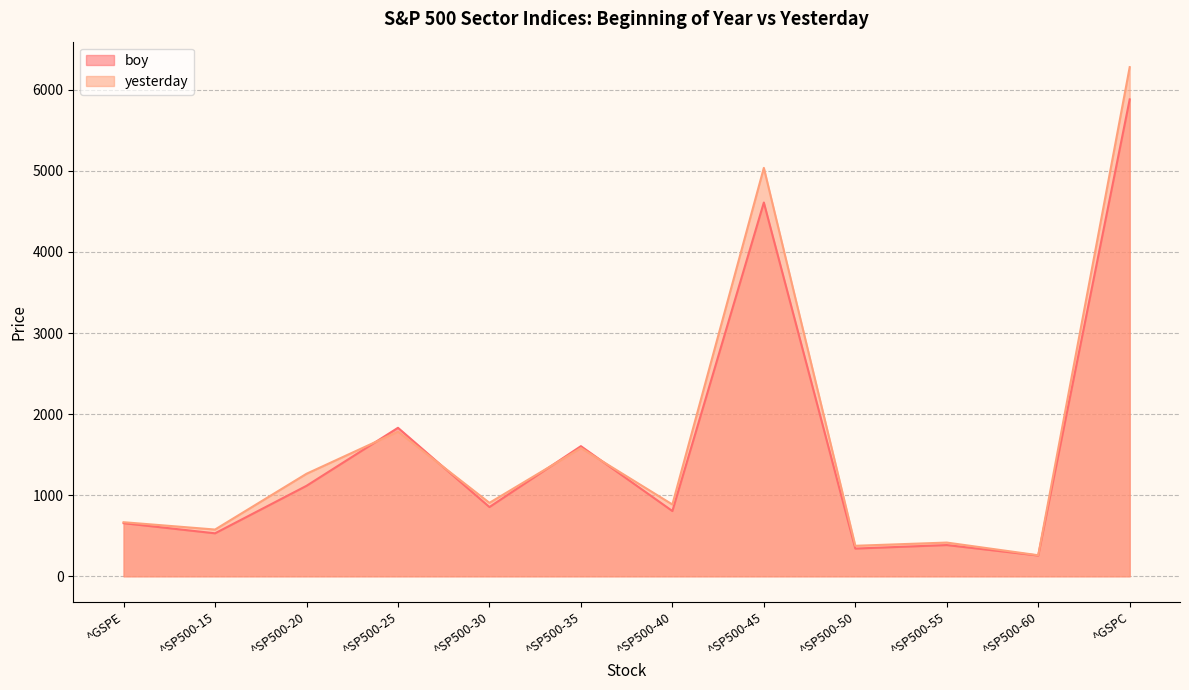

Is it true that yesterday equals 259.2 at ^SP500-60?

True